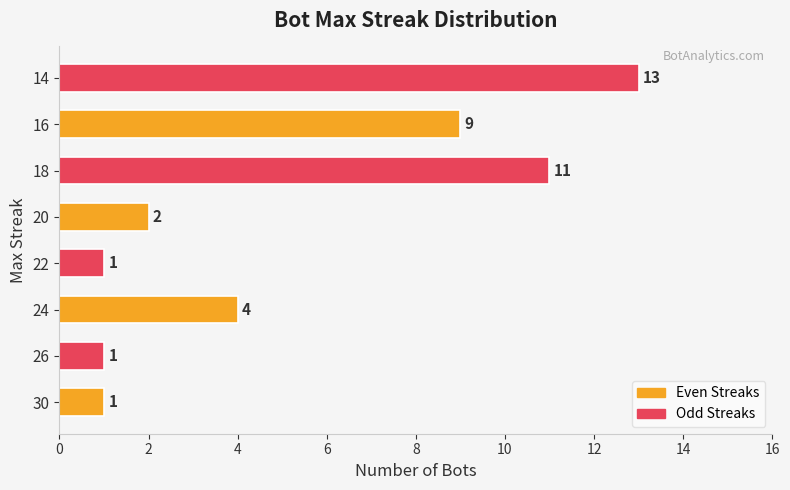

Which has a higher value, 14 or 20?

14